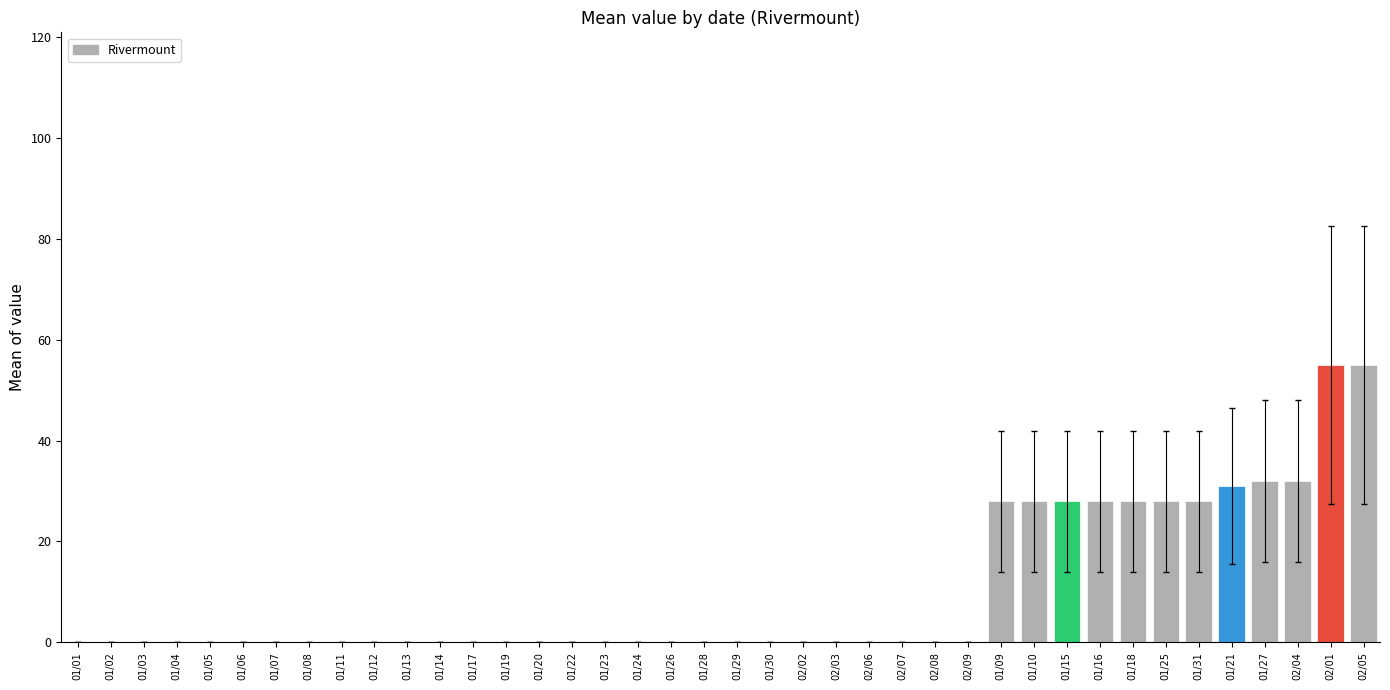

Is it true that the value at 01/10 is 47?

False